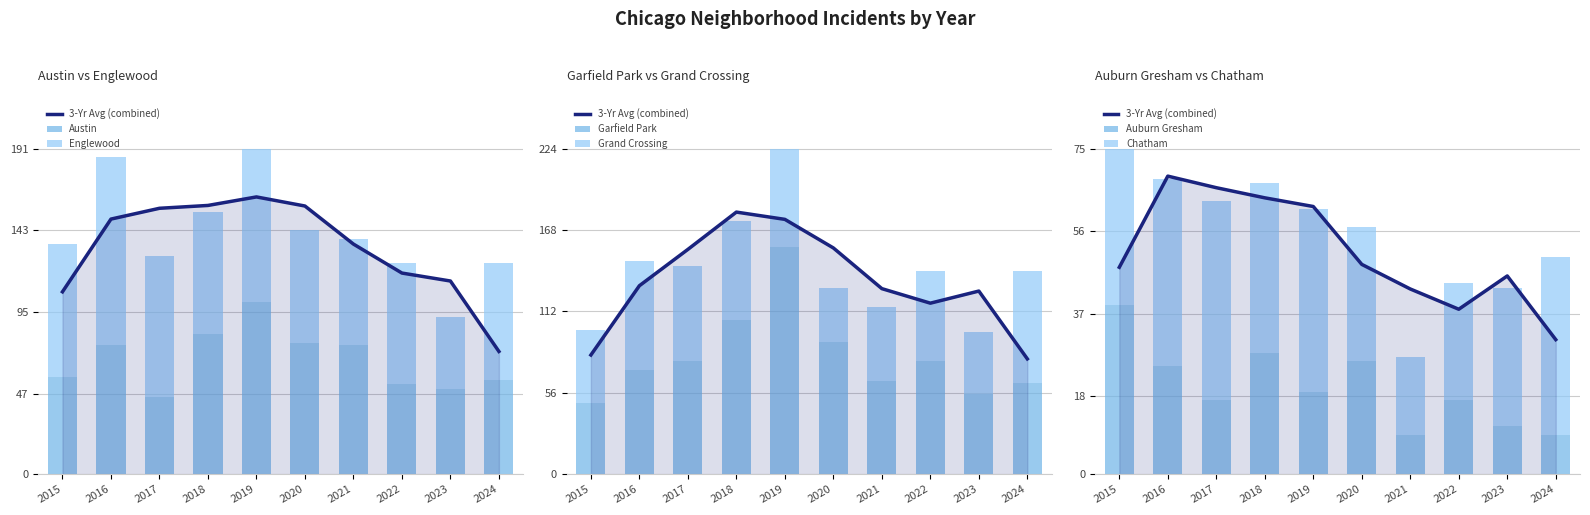

What is the difference between the maximum and minimum values in the Chatham series?

28